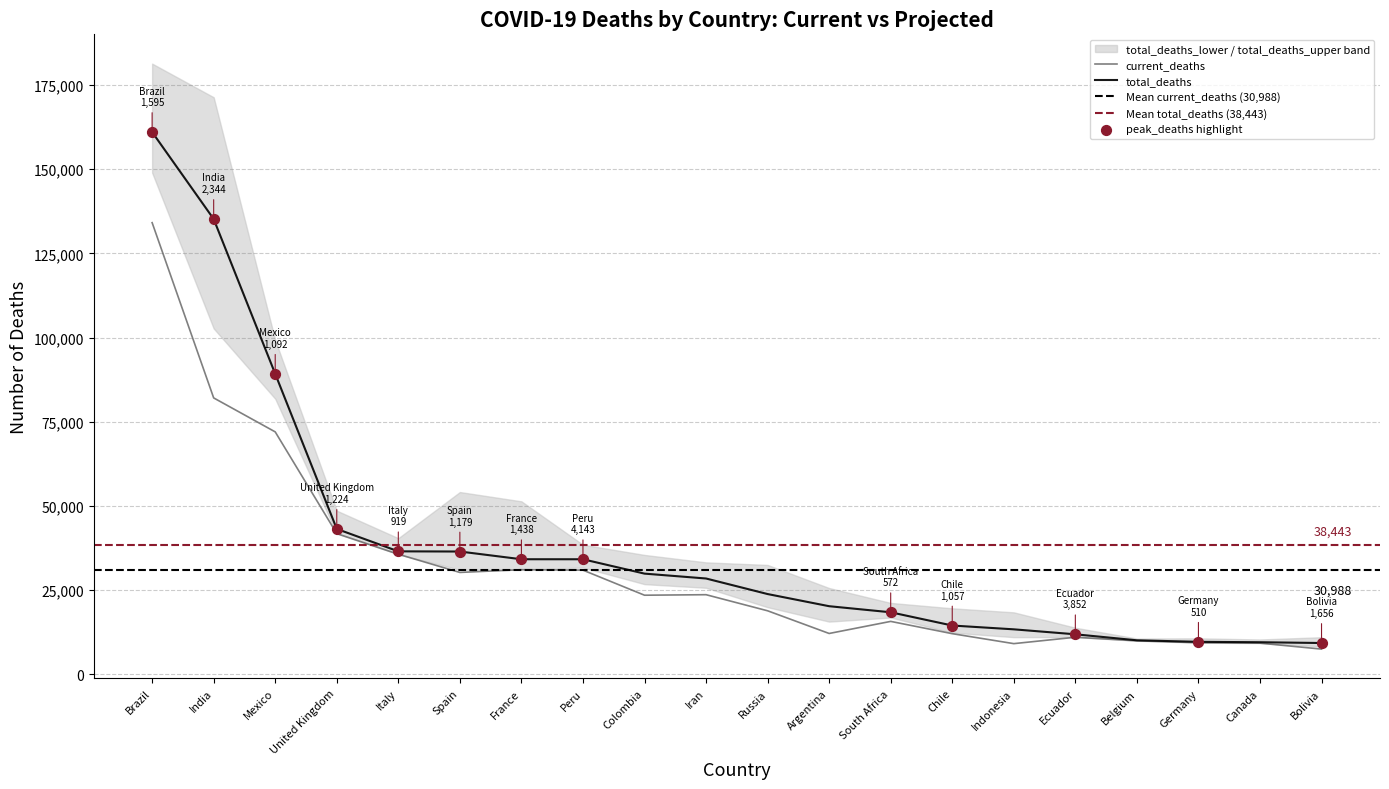

At how many categories does at least one series exceed 46103?

6